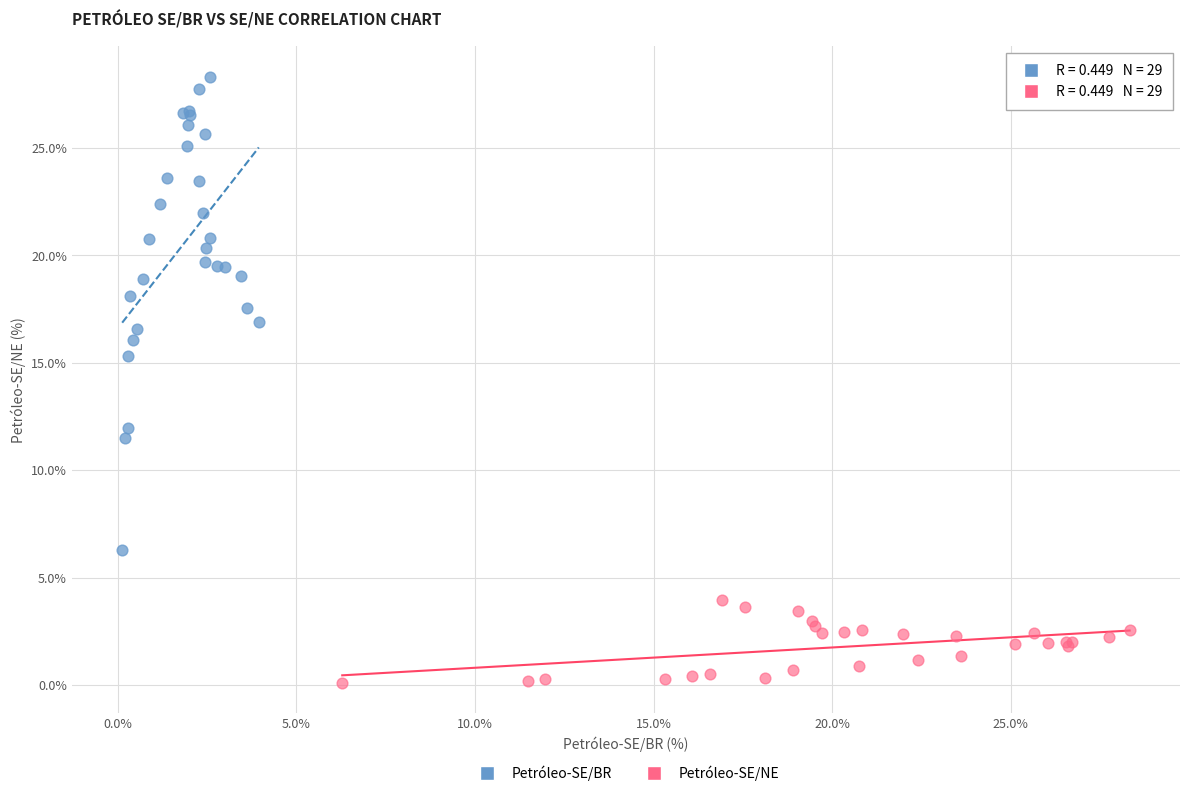

Which series reaches the maximum Y coordinate?

Petróleo-SE/BR